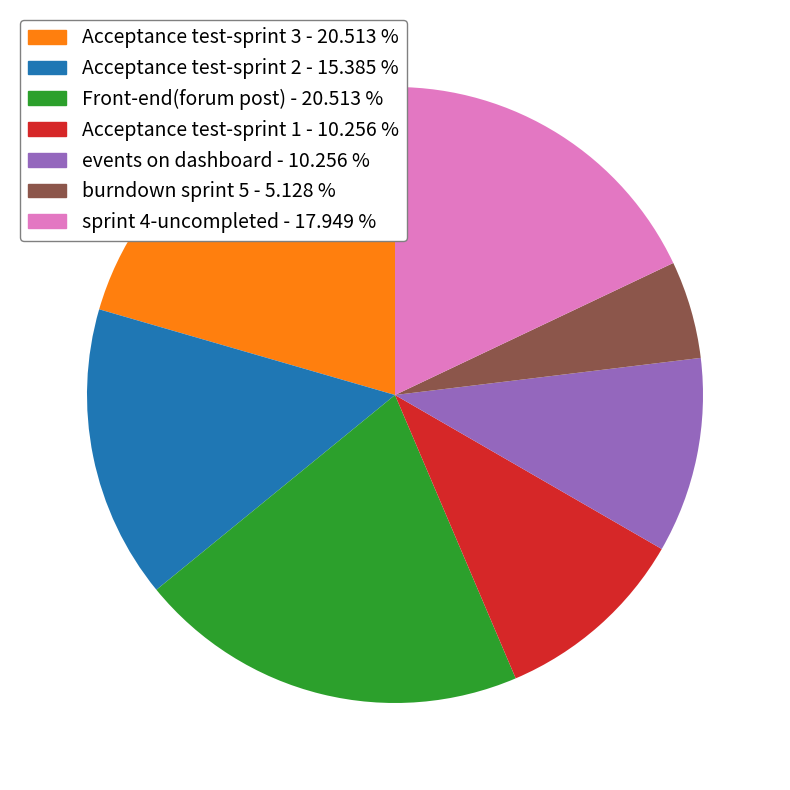

Between sprint 4-uncompleted - 17.949 % and burndown sprint 5 - 5.128 %, which is larger?

sprint 4-uncompleted - 17.949 %